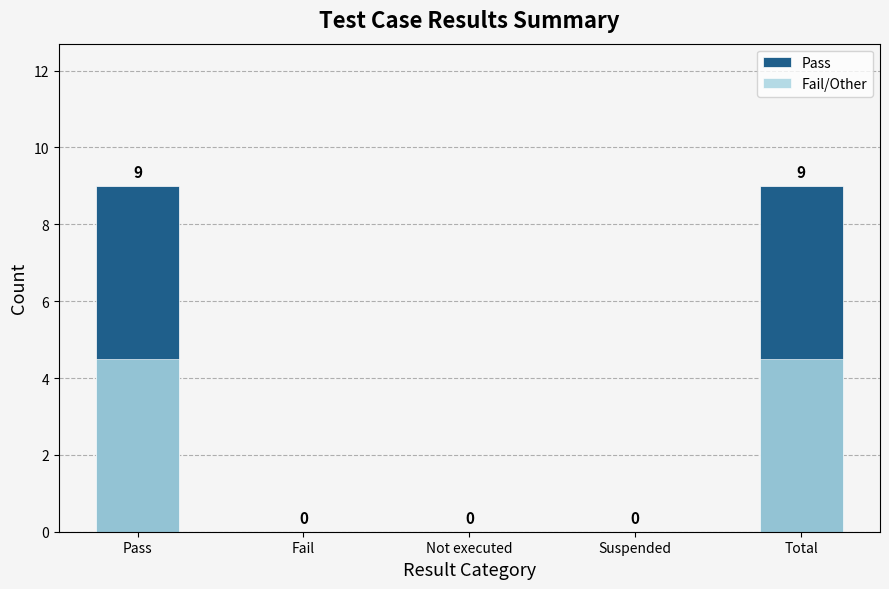

What is the difference between the second highest and minimum values in the Fail/Other series?

4.5